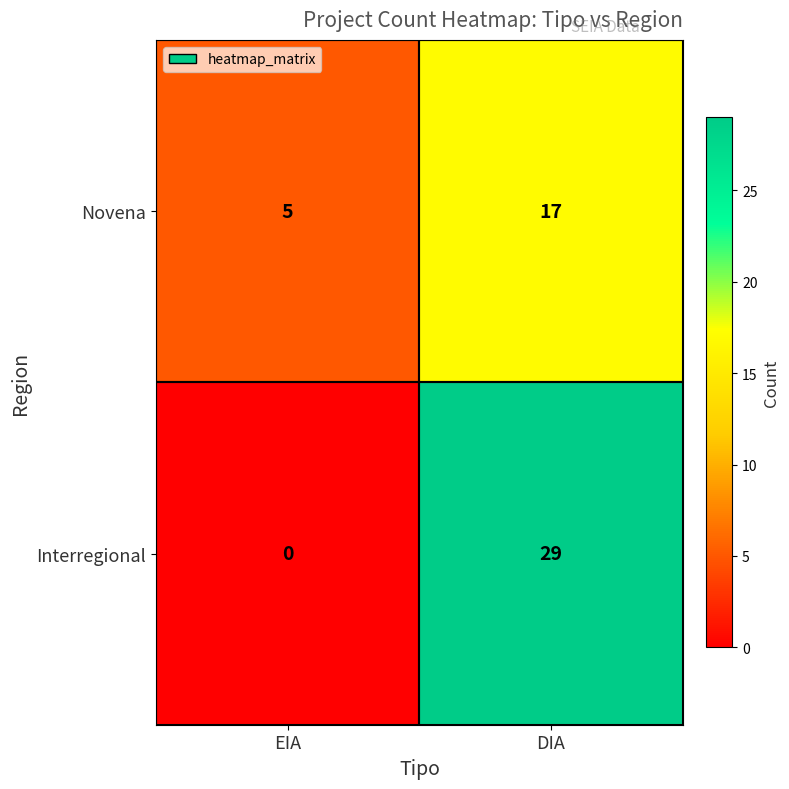

Reading right to left, list all the values displayed in this chart.

Novena: DIA=17	EIA=5
Interregional: DIA=29	EIA=0